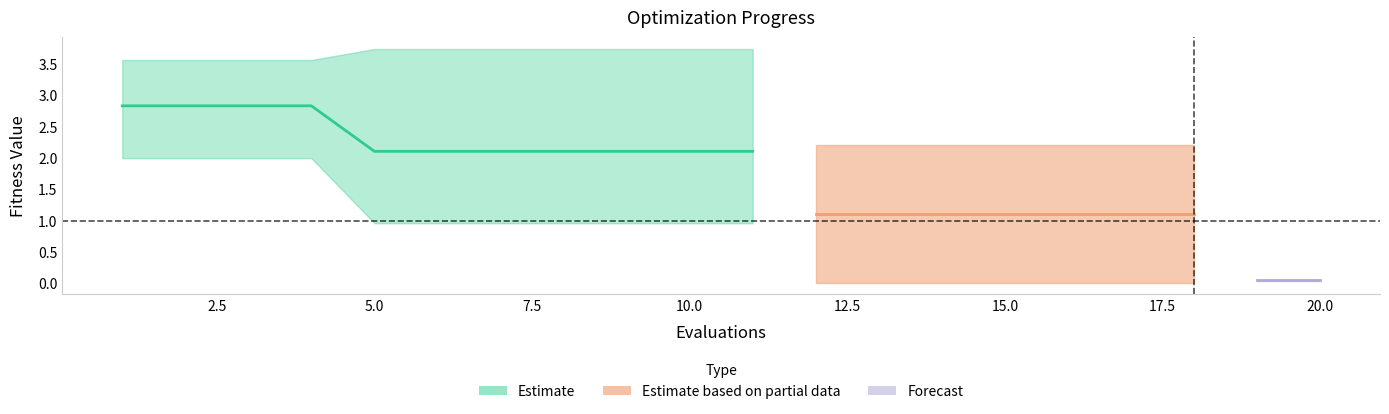

How many data points in mean are above 2?

11